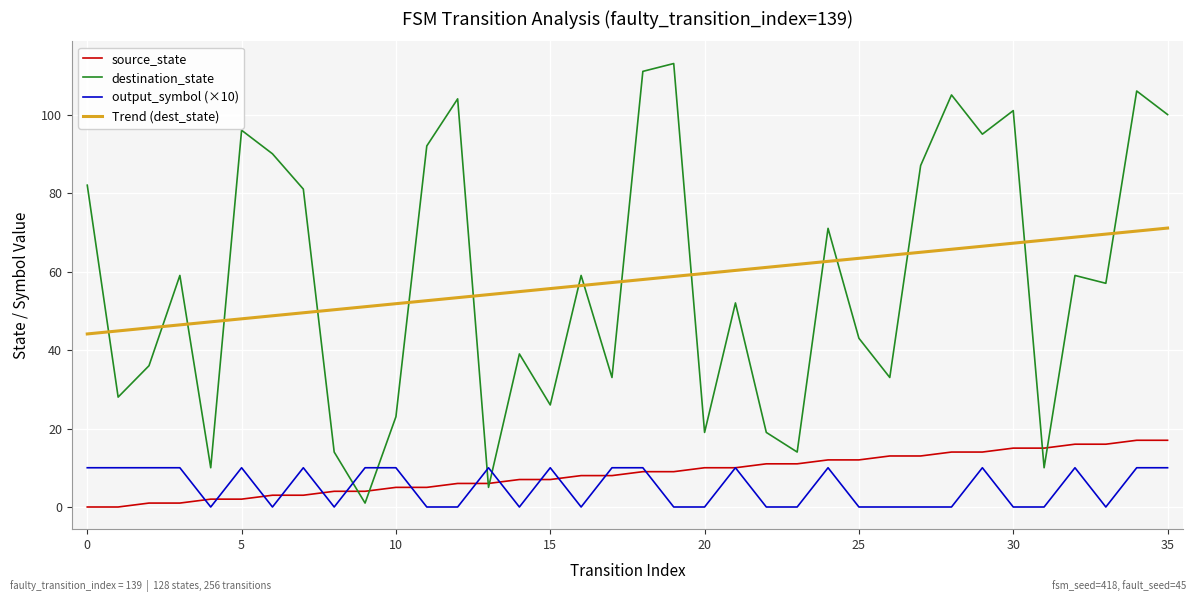

Reading left to right, extract all data points from this chart.

source_state: 0.0	0.0	1.0	1.0	2.0	2.0	3.0	3.0	4.0	4.0	5.0	5.0	6.0	6.0	7.0	7.0	8.0	8.0	9.0	9.0	10.0	10.0	11.0	11.0	12.0	12.0	13.0	13.0	14.0	14.0	15.0	15.0	16.0	16.0	17.0	17.0
destination_state: 82.0	28.0	36.0	59.0	10.0	96.0	90.0	81.0	14.0	1.0	23.0	92.0	104.0	5.0	39.0	26.0	59.0	33.0	111.0	113.0	19.0	52.0	19.0	14.0	71.0	43.0	33.0	87.0	105.0	95.0	101.0	10.0	59.0	57.0	106.0	100.0
output_symbol (×10): 10.0	10.0	10.0	10.0	0.0	10.0	0.0	10.0	0.0	10.0	10.0	0.0	0.0	10.0	0.0	10.0	0.0	10.0	10.0	0.0	0.0	10.0	0.0	0.0	10.0	0.0	0.0	0.0	0.0	10.0	0.0	0.0	10.0	0.0	10.0	10.0
Trend (dest_state): 44.1	44.9	45.6	46.4	47.2	47.9	48.7	49.5	50.3	51.0	51.8	52.6	53.3	54.1	54.9	55.7	56.4	57.2	58.0	58.7	59.5	60.3	61.1	61.8	62.6	63.4	64.1	64.9	65.7	66.4	67.2	68.0	68.8	69.5	70.3	71.1